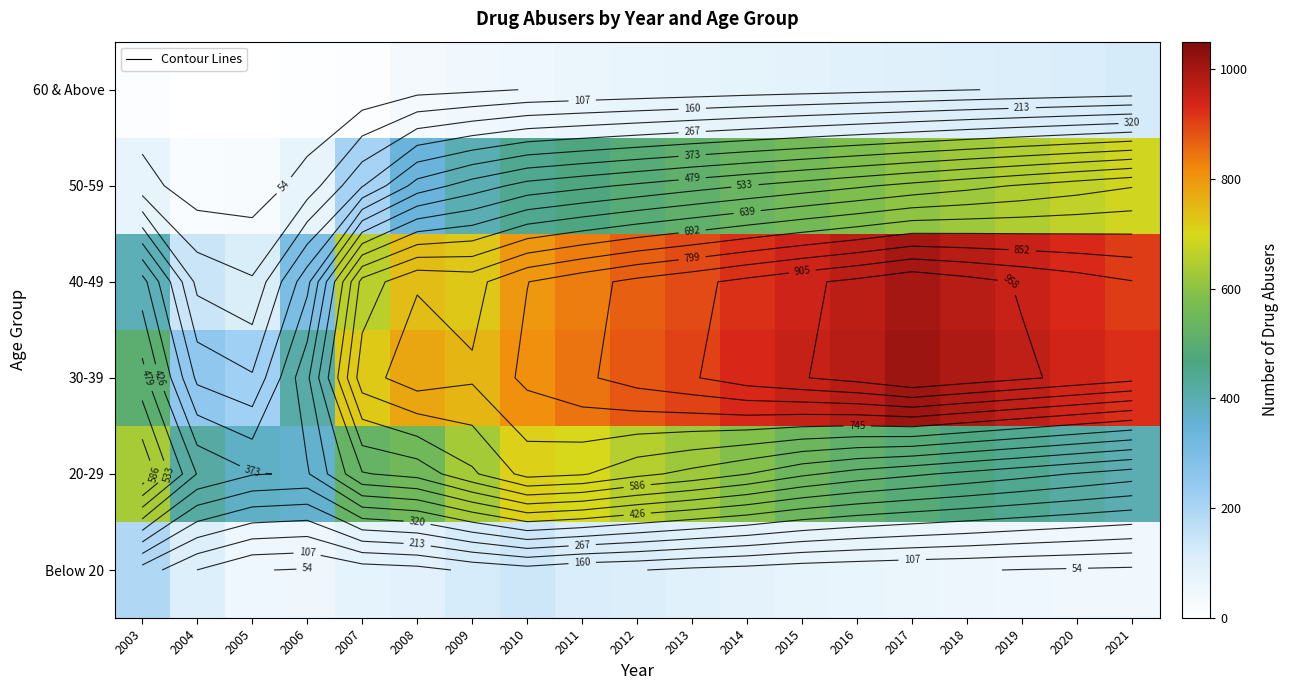

What is the minimum value shown in the chart?

1